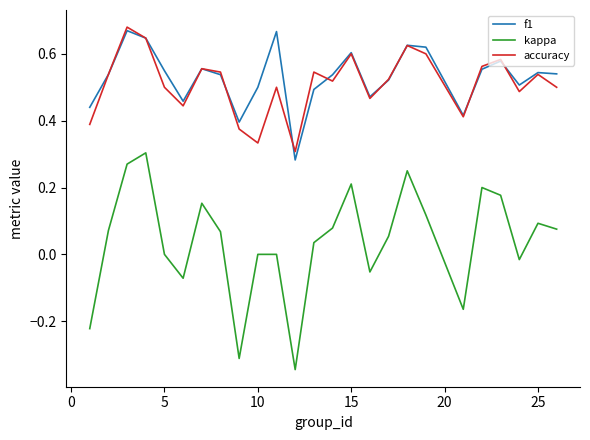

Which series has the largest range (max minus min)?

kappa